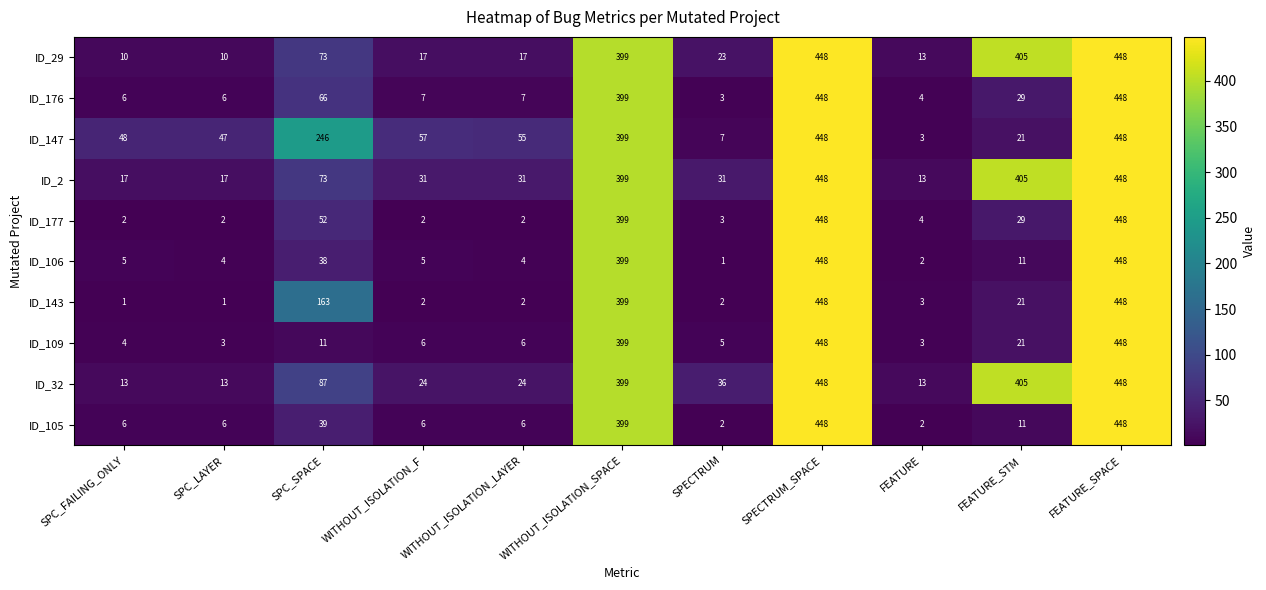

What is the difference between the maximum and minimum values in the ID_109 series?

445